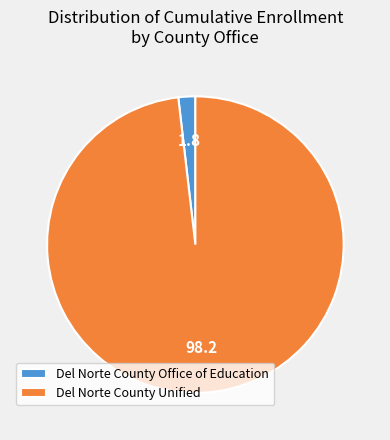

Is Del Norte County Unified the majority of the pie?

Yes